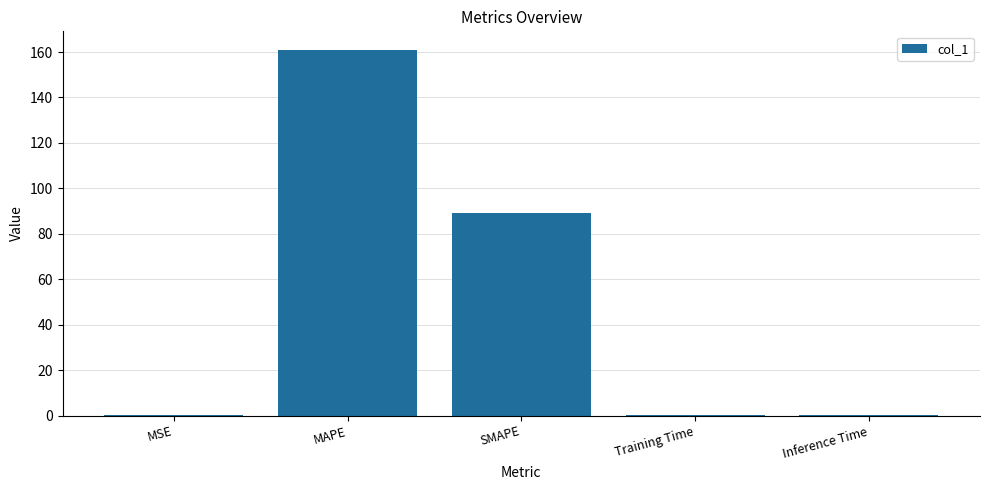

True or false: the data shows 136.0 at SMAPE.

False